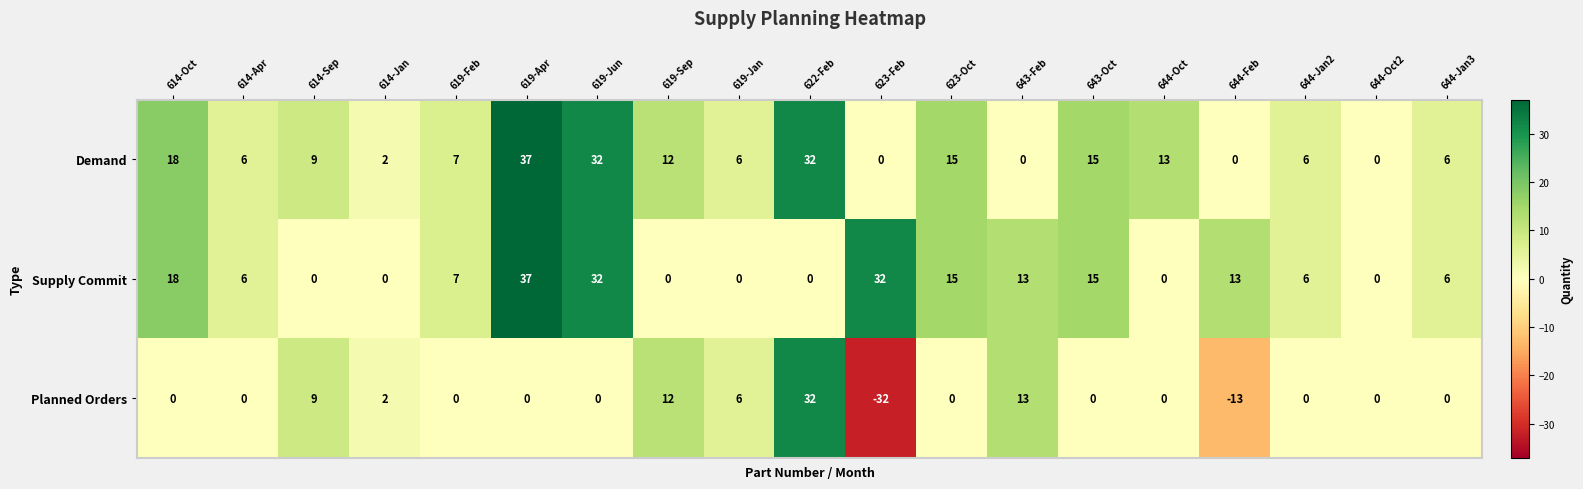

At which category does the chart reach its minimum across all series?

623-Feb